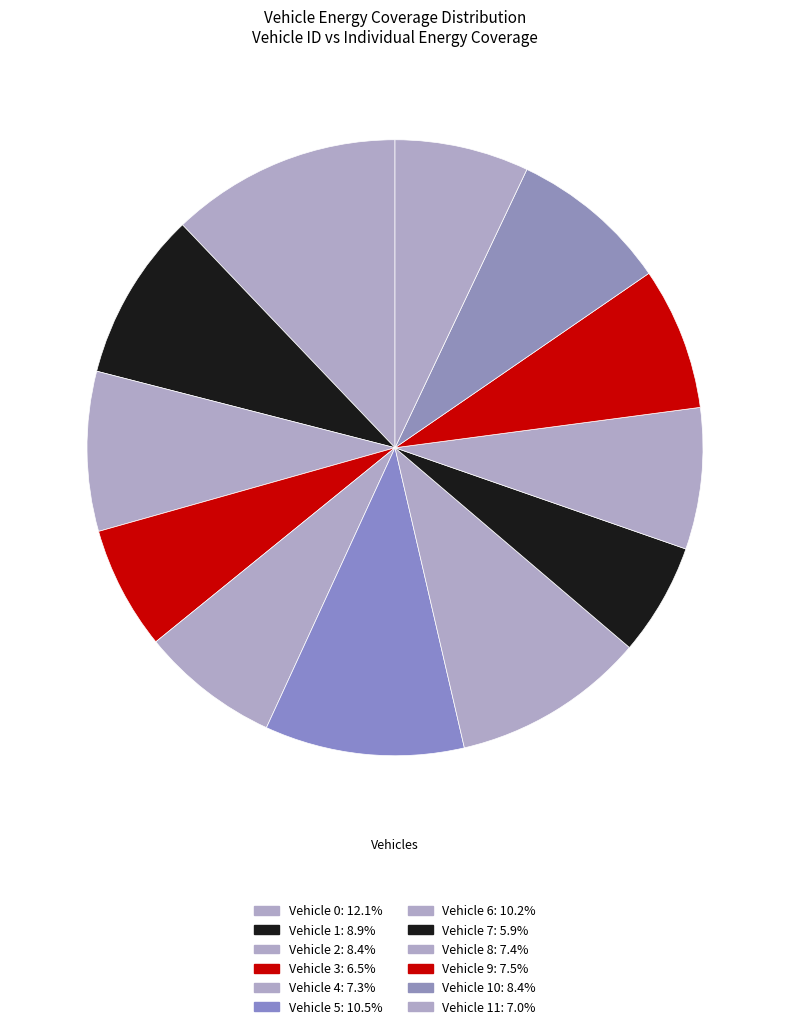

How many segments does this pie chart have?

12